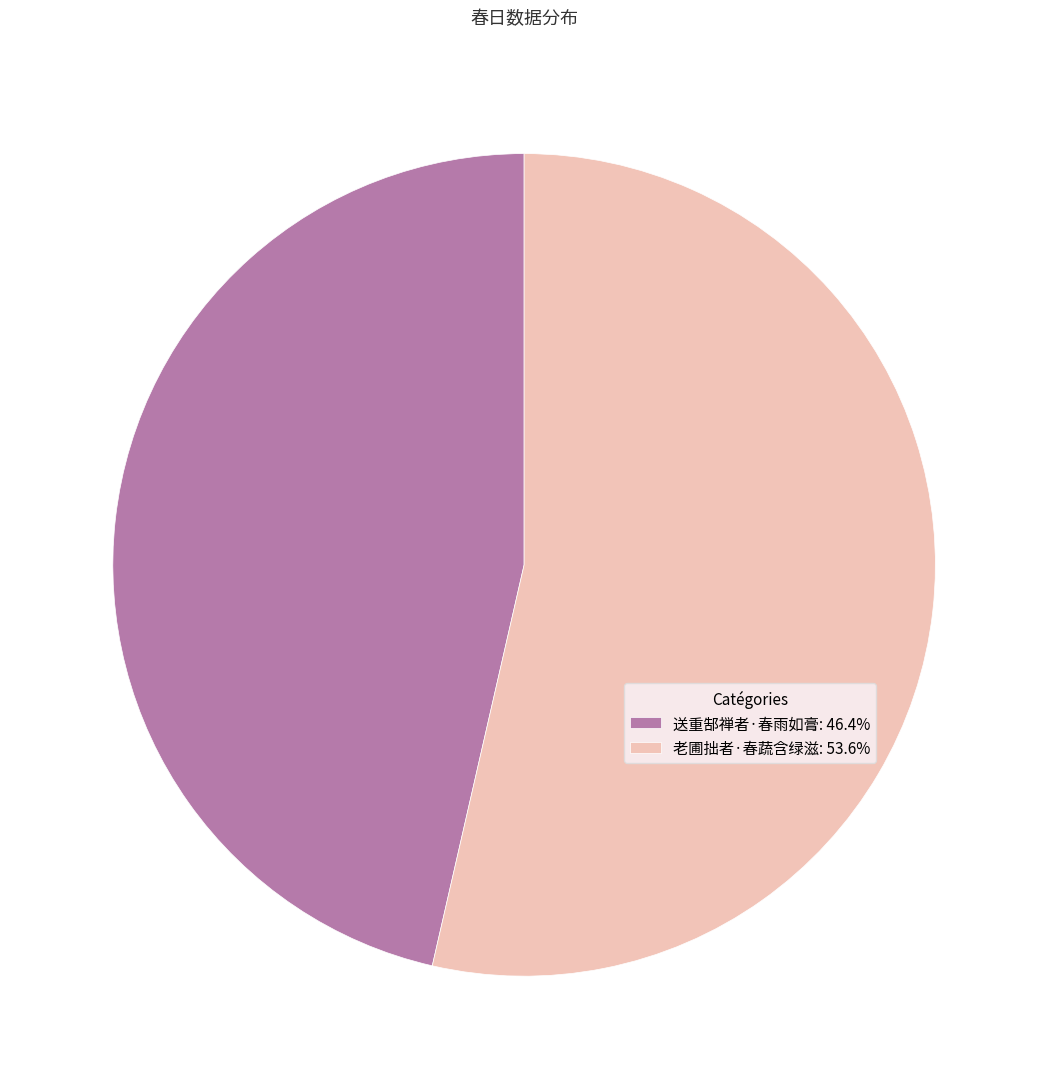

Which has a higher value, 老圃拙者·春蔬含绿滋 or 送重郜禅者·春雨如膏?

老圃拙者·春蔬含绿滋